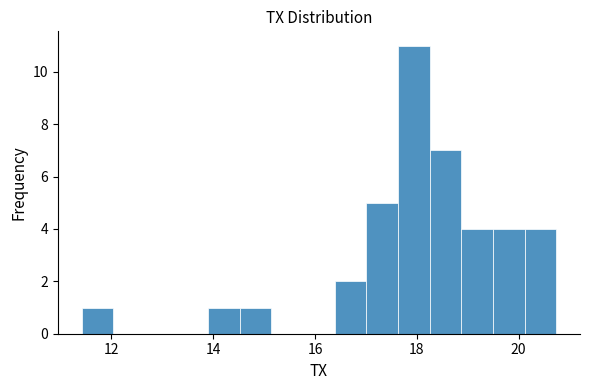

Around what value on the x-axis is the tallest bar? Give the approximate position of its centre, as read against the axis.

18.0